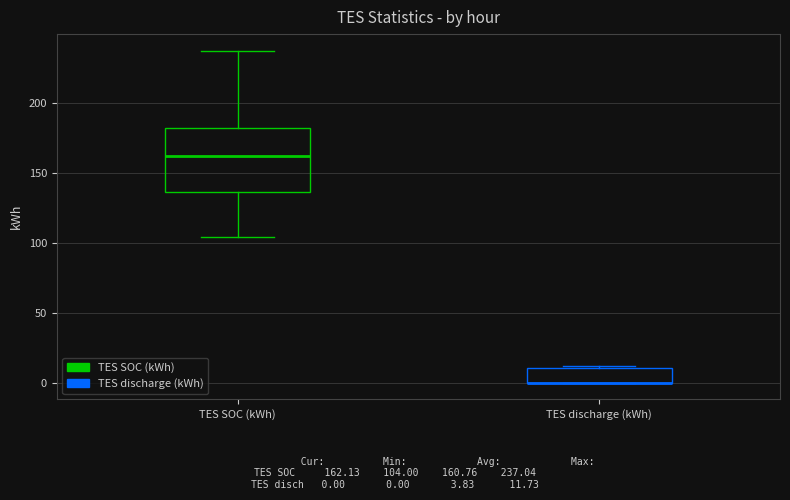

Reading left to right, transcribe this box plot: for each box, give where its median line is, the range the box spans, and where its two whiskers end, as read against the y-axis. The values are not printed on the chart, so give them approximately, as read against the axis.

TES SOC (kWh): median 160, box 135 to 180, whiskers 105 to 235
TES discharge (kWh): median 0 (drawn on the box's lower edge), box 0 to 10, whiskers 0 to 10